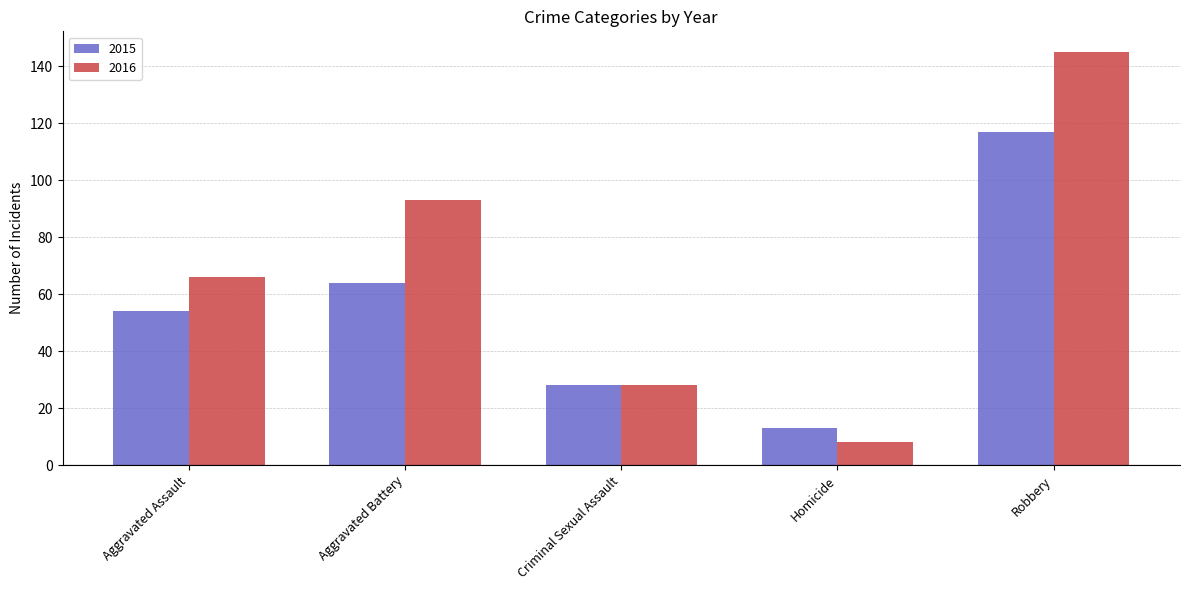

How many 2016 values are between 28 and 93?

3